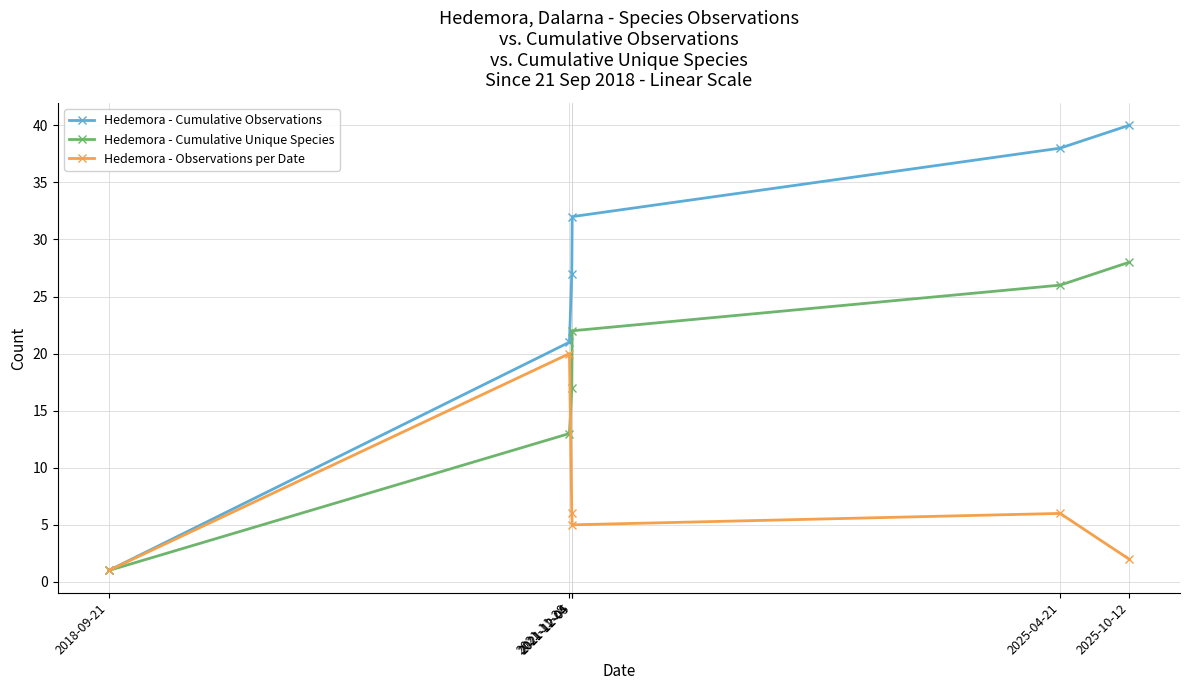

Which series has the largest total across all categories?

Hedemora - Cumulative Observations